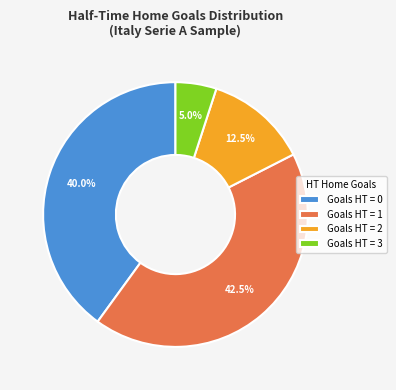

Which slice is the smallest?

Goals HT = 3